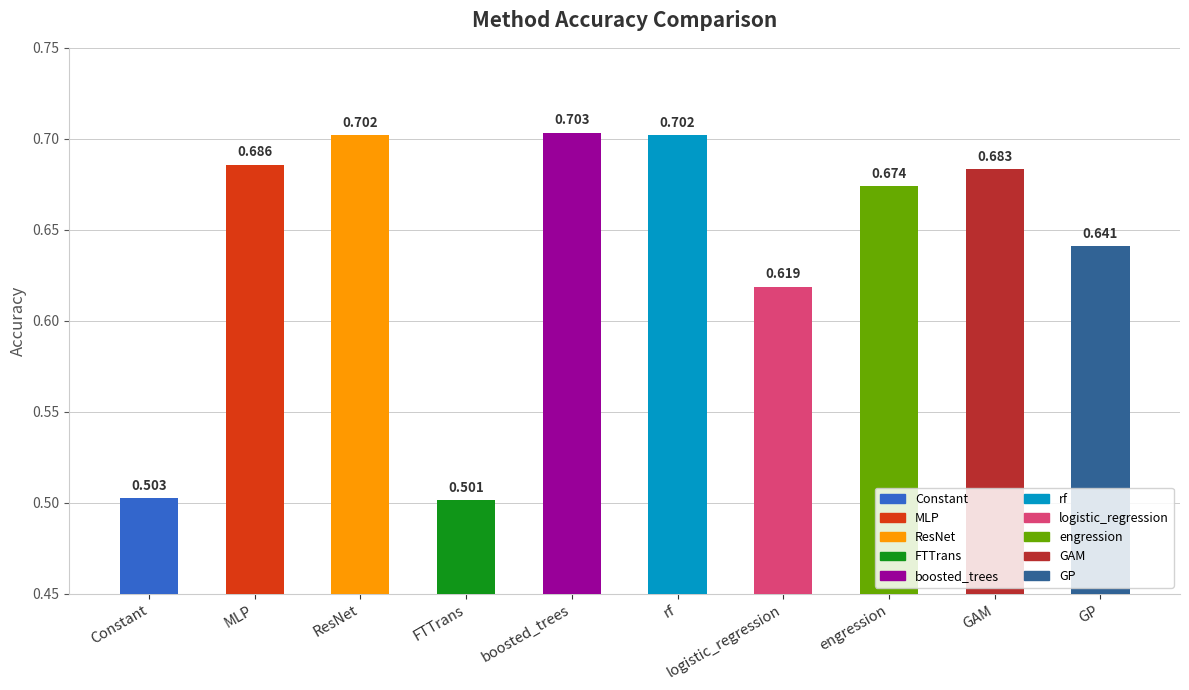

What is the change in value from FTTrans to GP?

+0.1